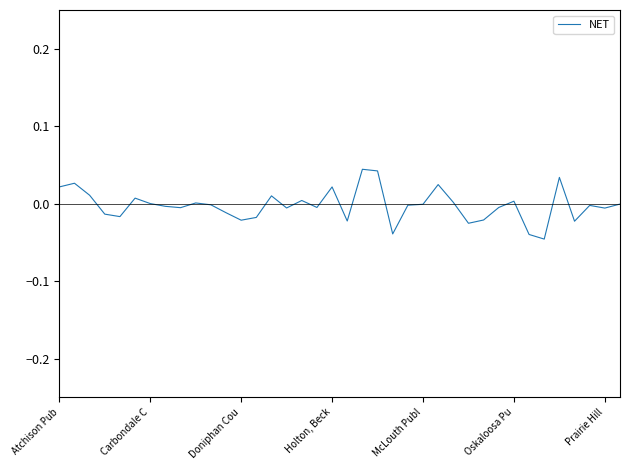

Does the chart have visible grid lines?

No